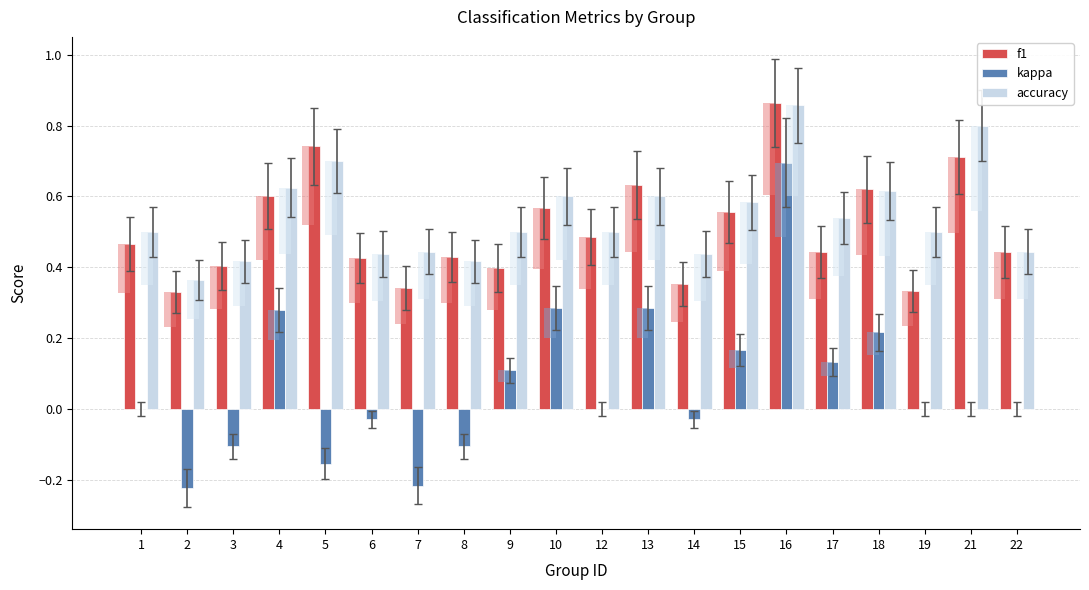

What are all the series names shown in the legend?

f1, kappa, accuracy